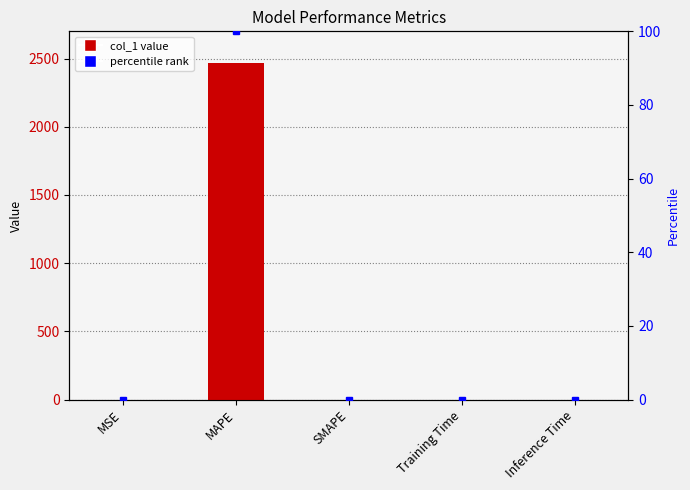

What is the label of the 4th bar from the left?

Training Time